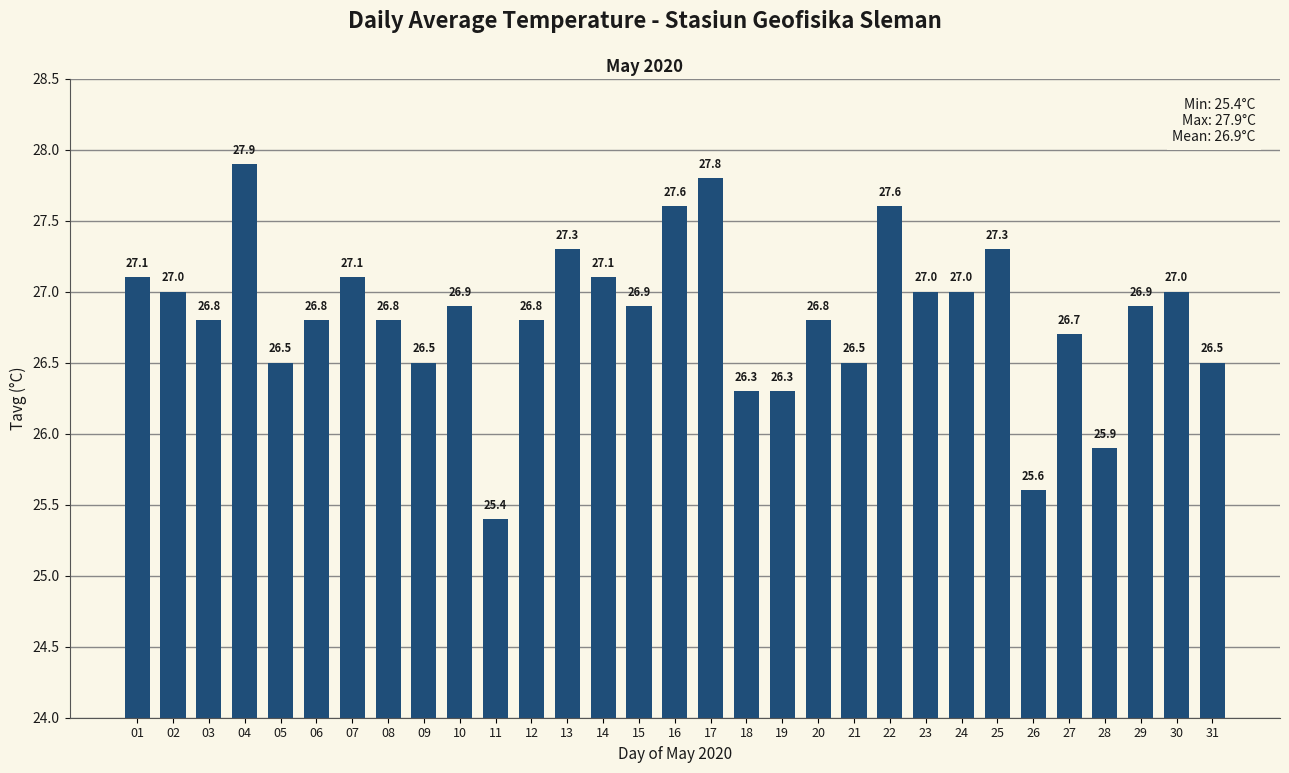

The value at 10 is 26.9. True or false?

True